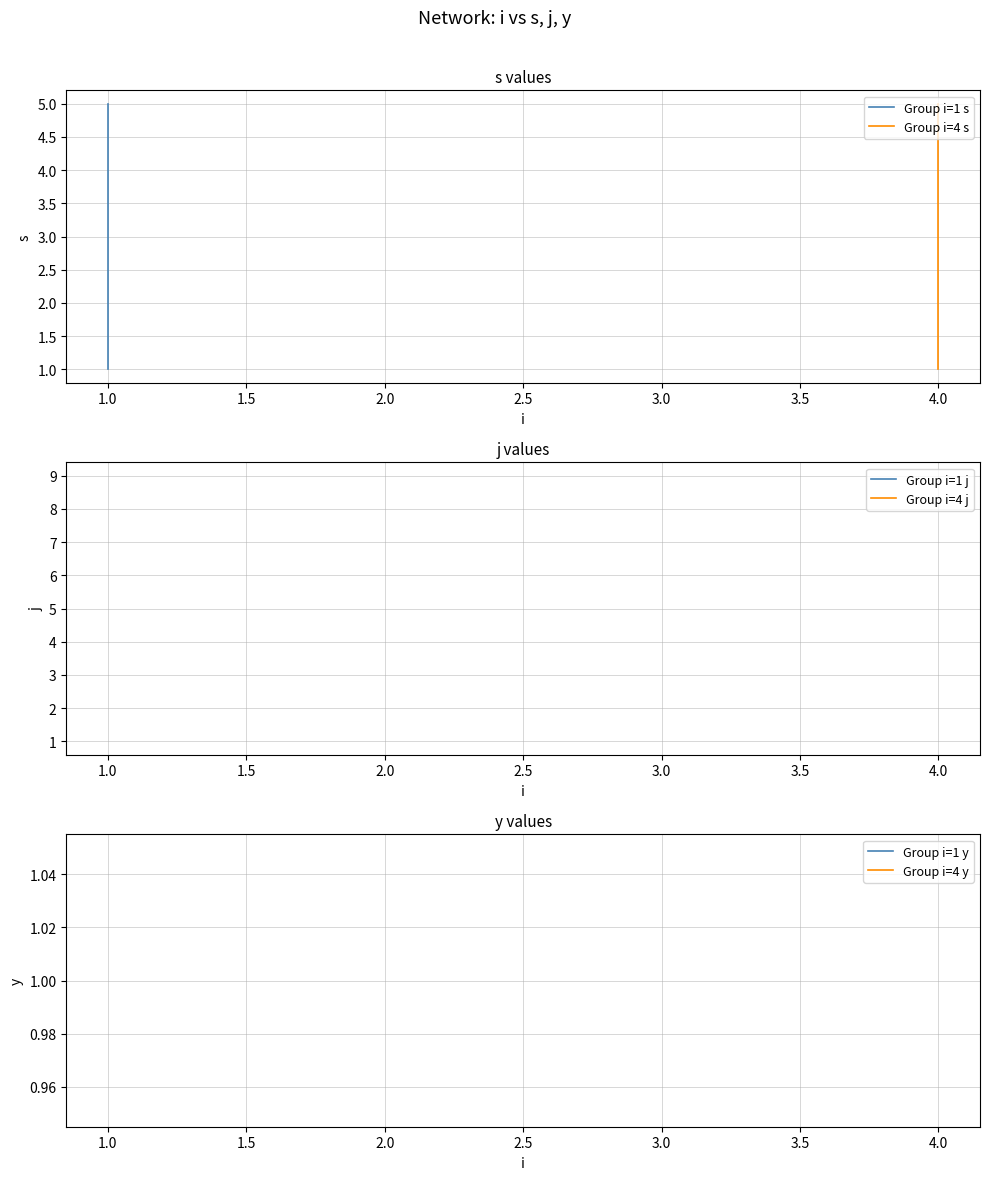

Reading right to left, what are all the values shown in this chart?

Group i=1 s: 5	4	3	2	1
Group i=4 s: 5	4	3	2	1
Group i=1 j: 9	9	9	9	9
Group i=4 j: 1	1	1	1	1
Group i=1 y: 1	1	1	1	1
Group i=4 y: 1	1	1	1	1